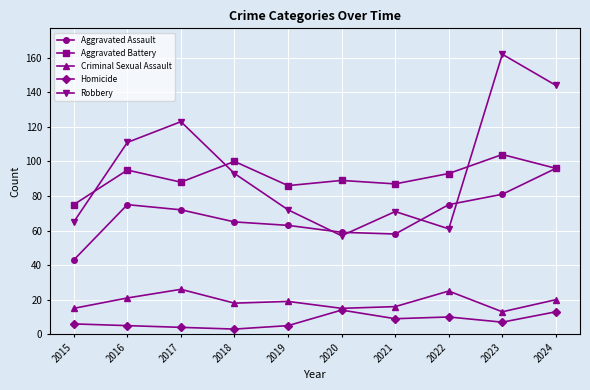

What is the value of the Homicide point at the 4th from the left?

3